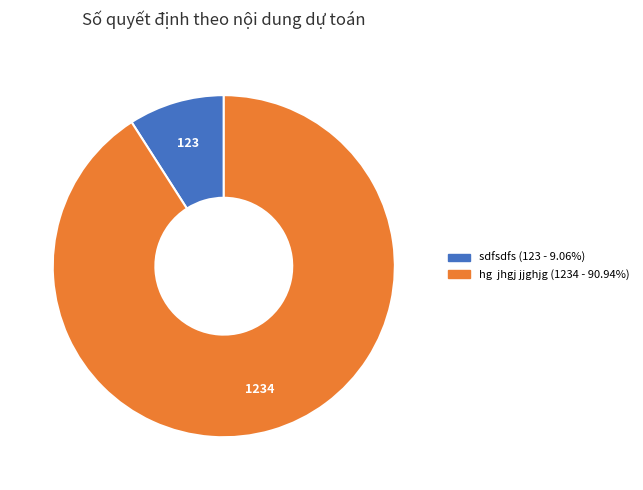

Do hg jhgj jjghjg (1234 - 90.94%) and sdfsdfs (123 - 9.06%) together represent more than half of the pie?

Yes